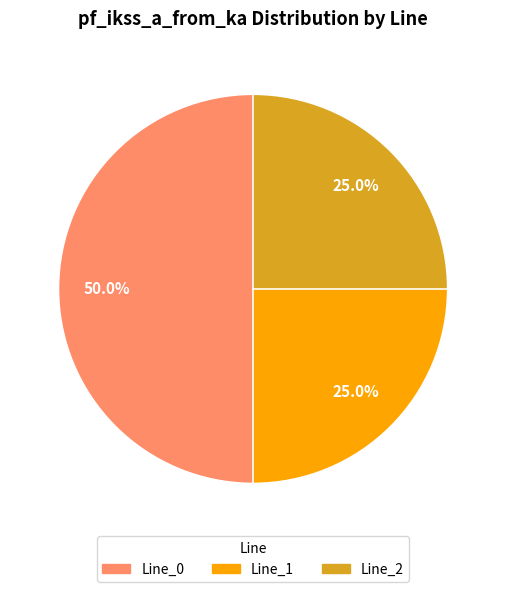

What is the total percentage of Line_0 and Line_2?

75.0%